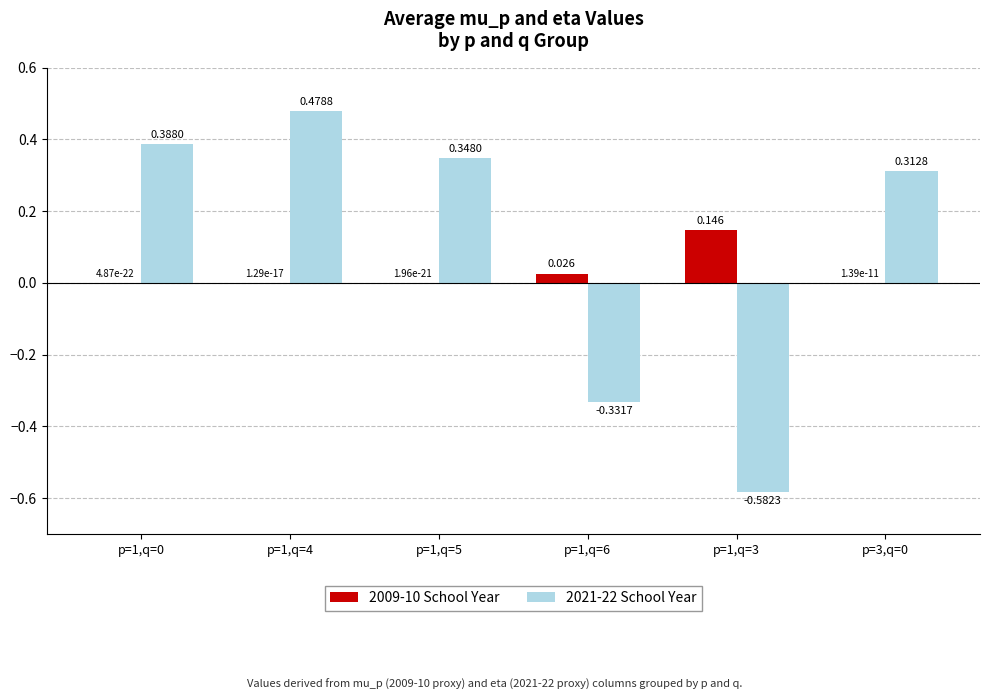

Which has a higher value, p=1,q=6 or p=1,q=4?

p=1,q=6